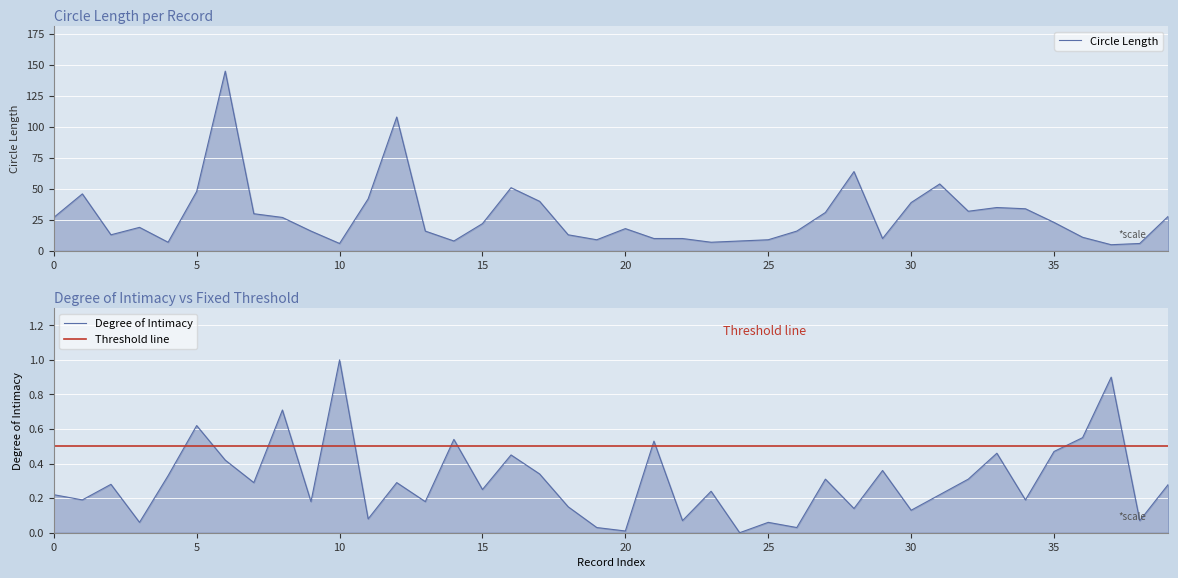

List the series in order of their overall mean, highest first.

Circle Length, Degree of Intimacy